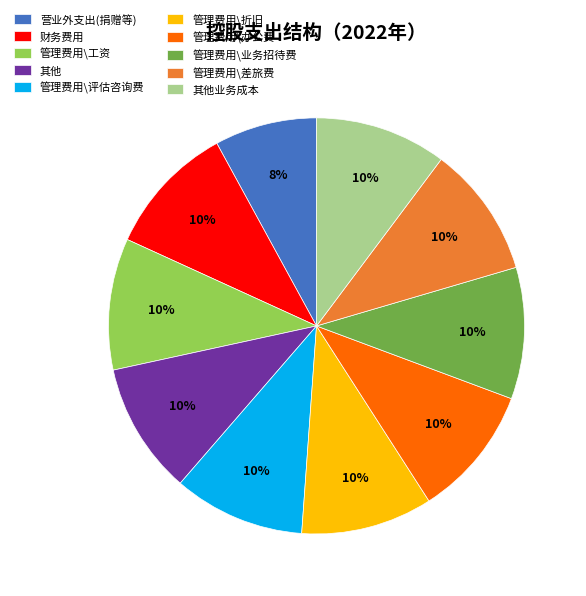

To the nearest percent, what percentage of the pie is 管理费用\办公费?

10%